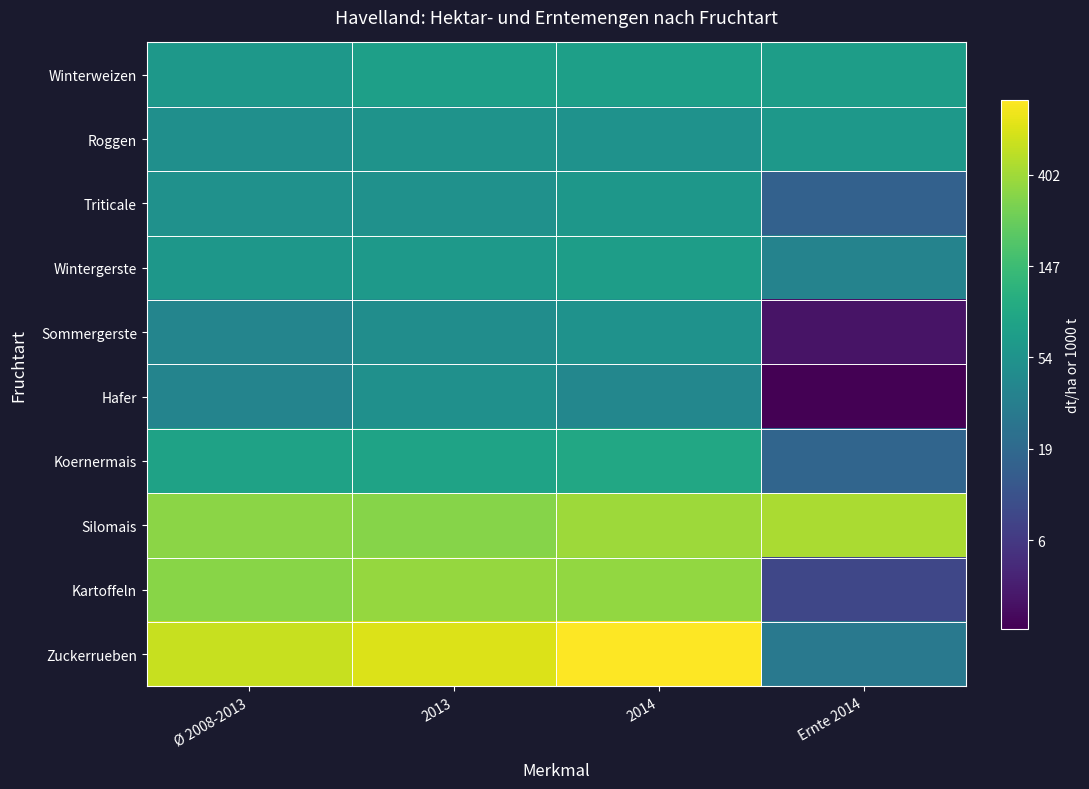

What is the maximum value shown in the chart?

6.8